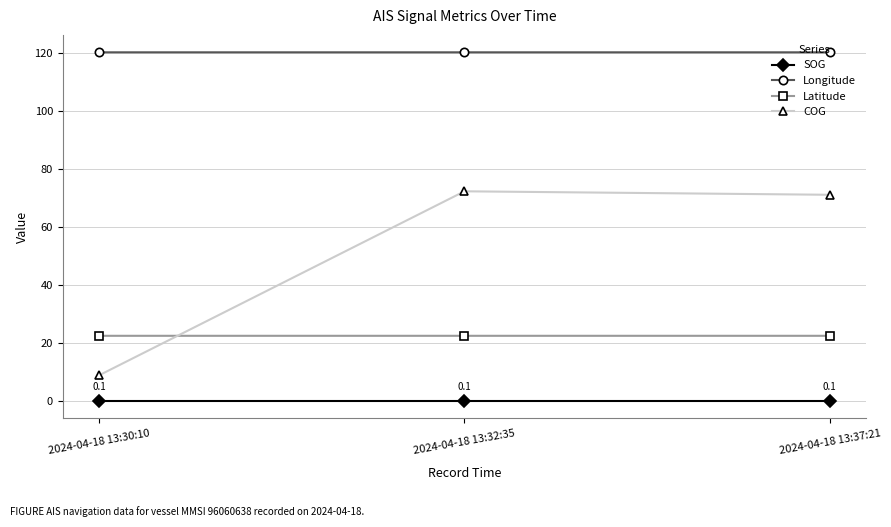

The value of Latitude at 2024-04-18 13:37:21 is 10.7. True or false?

False